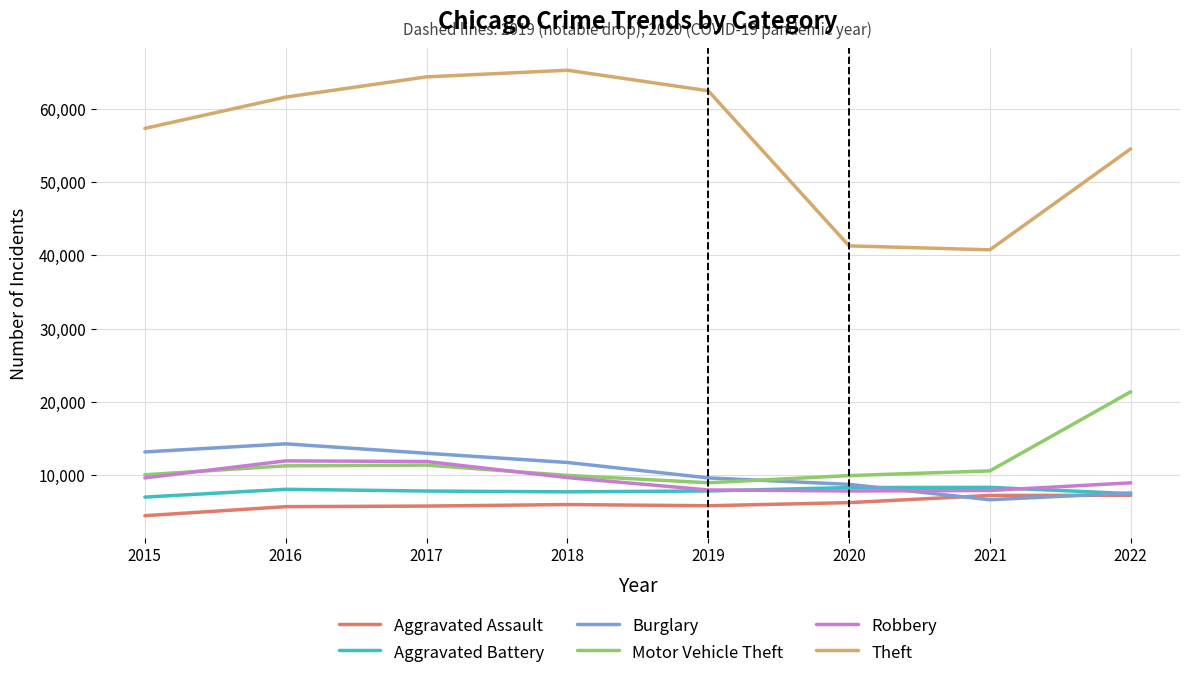

List the series in order of their peak value, highest first.

Theft, Motor Vehicle Theft, Burglary, Robbery, Aggravated Battery, Aggravated Assault